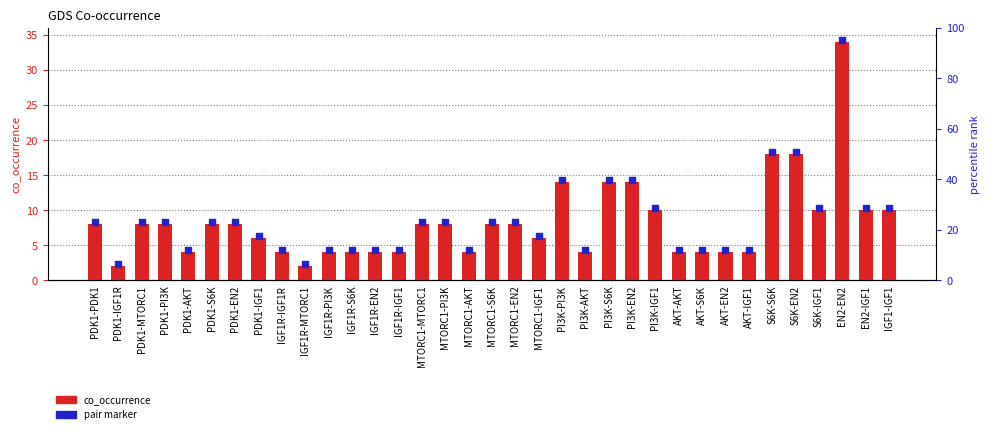

Which series has the largest total across all categories?

pair_marker